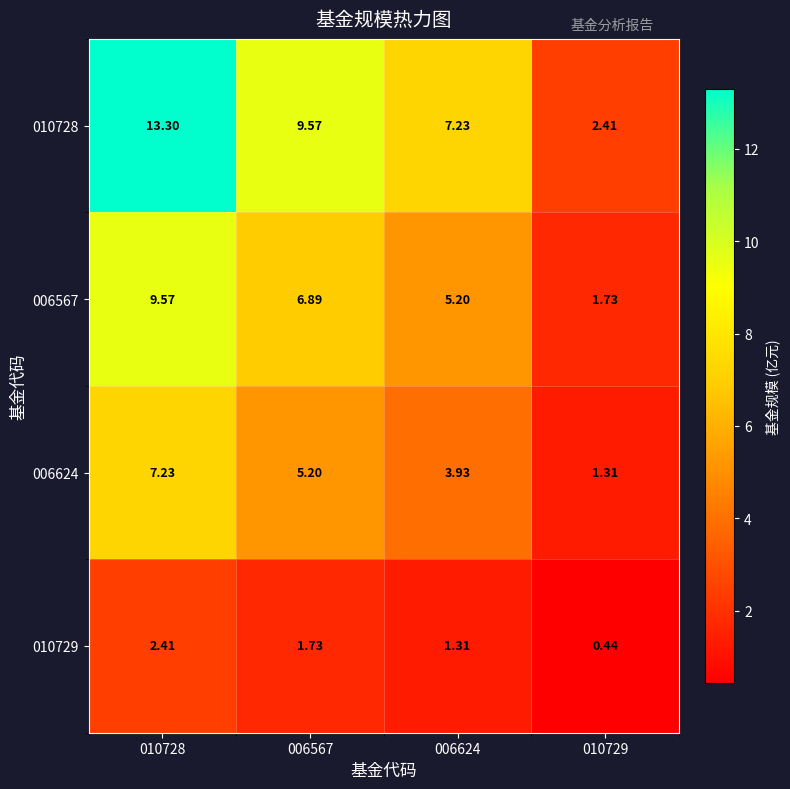

Rank the series at 010728 from highest to lowest value.

010728, 006567, 006624, 010729